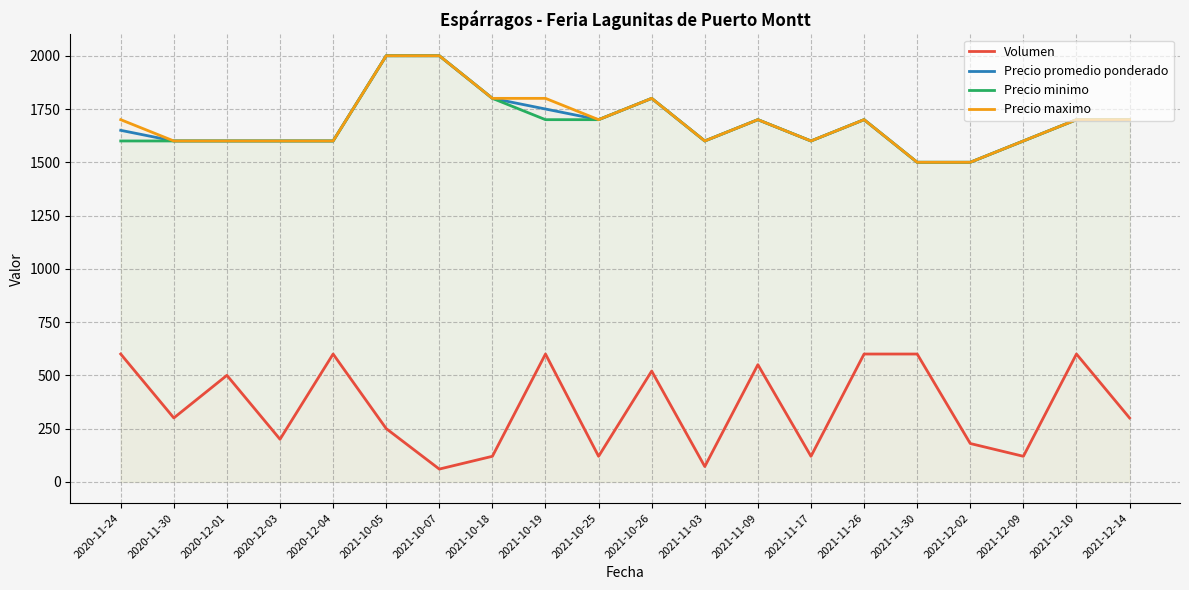

What is the label of the 12th point from the left?

2021-11-03